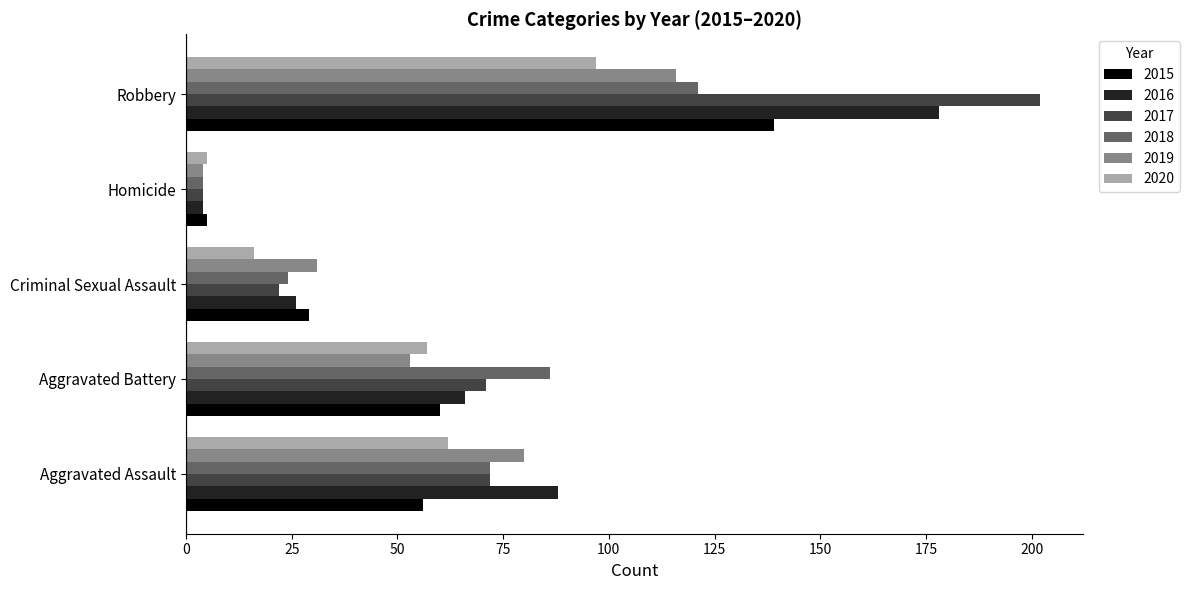

What is the sum of all 2017 values?

371